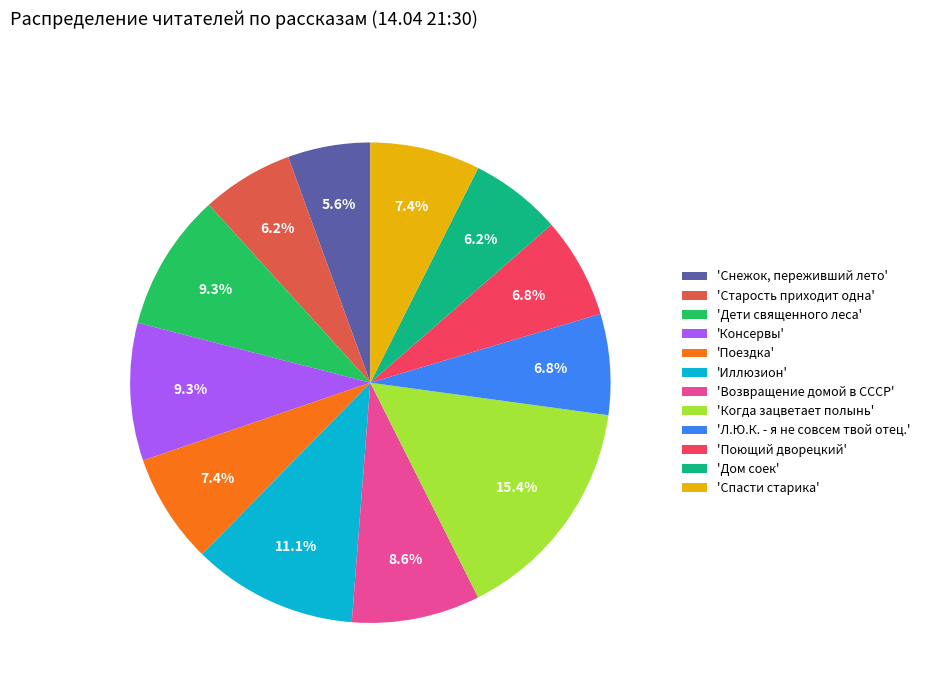

Is there a majority slice in this chart?

No